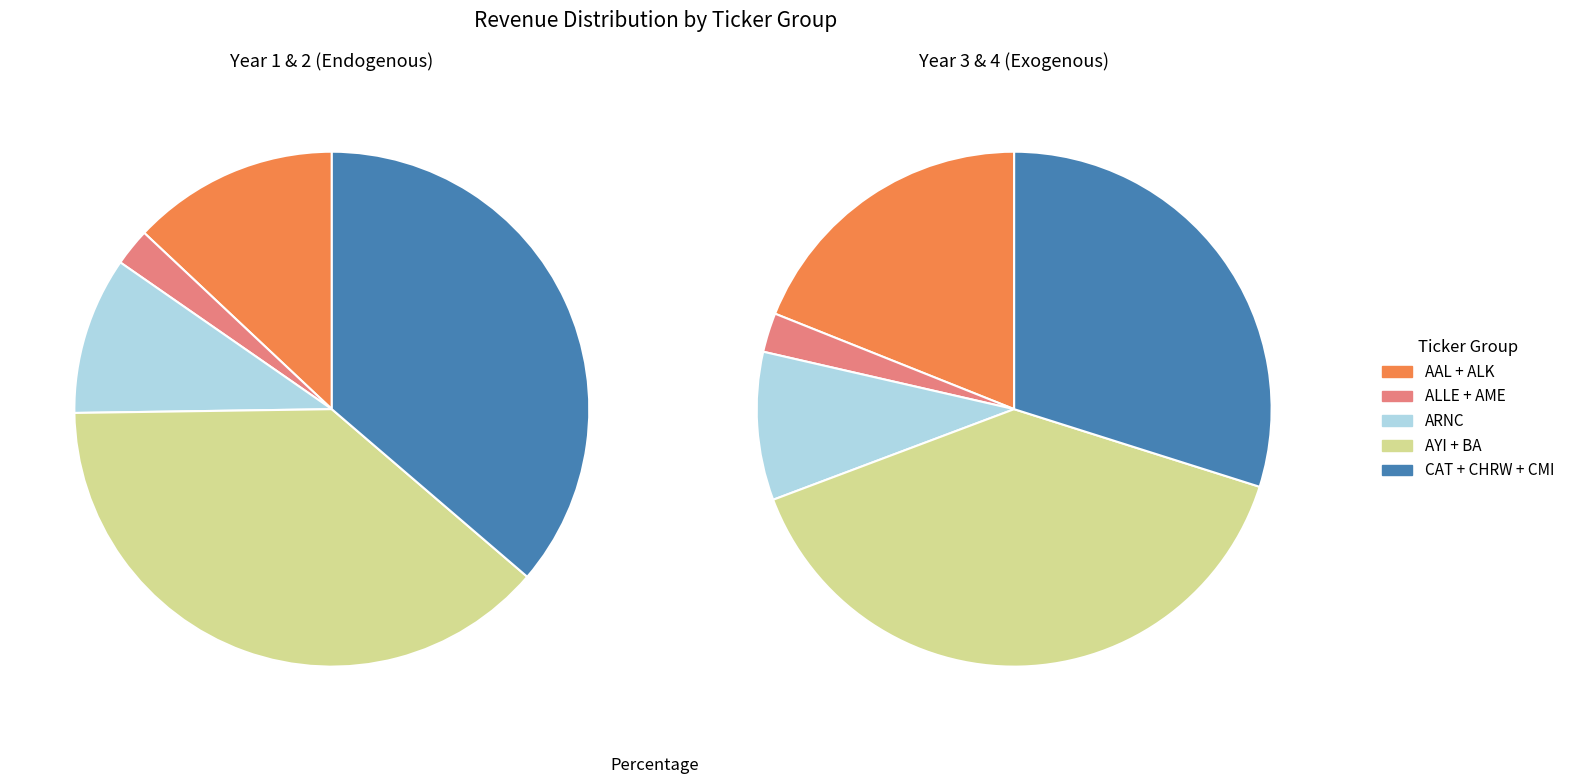

Is ALLE the majority of the pie?

No